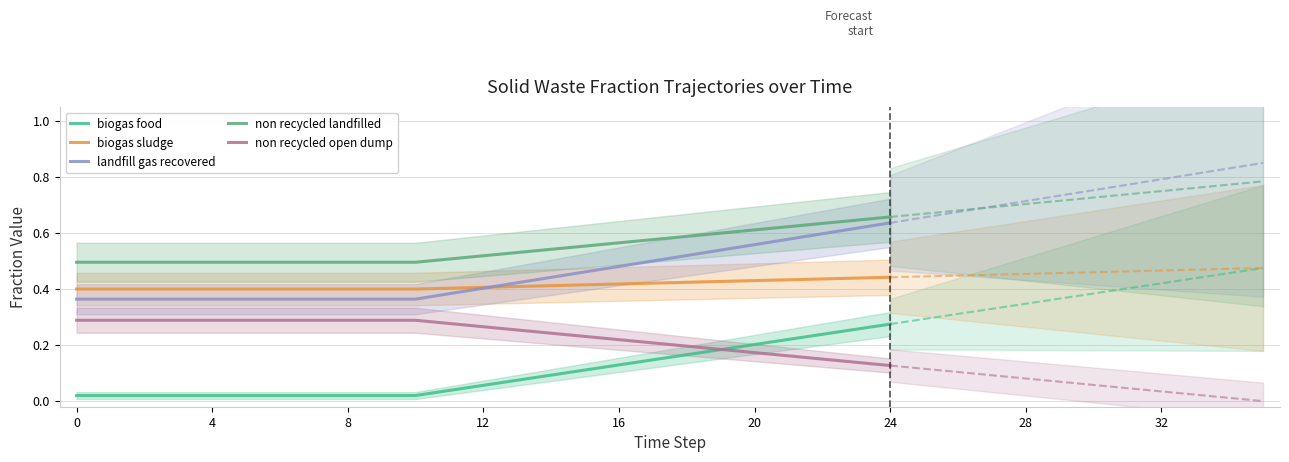

What is the label of the 14th point from the left?

13